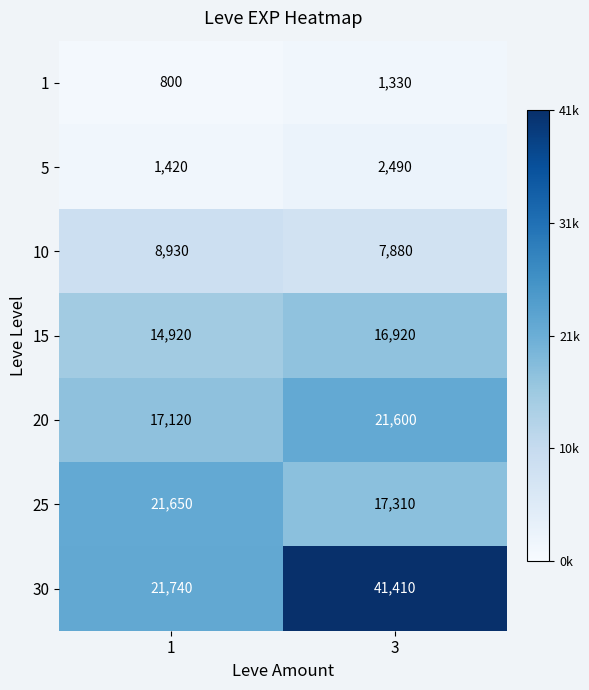

Reading left to right, extract all data points from this chart.

1: 1=800	3=1330
5: 1=1420	3=2490
10: 1=8930	3=7880
15: 1=14920	3=16920
20: 1=17120	3=21600
25: 1=21650	3=17310
30: 1=21740	3=41410